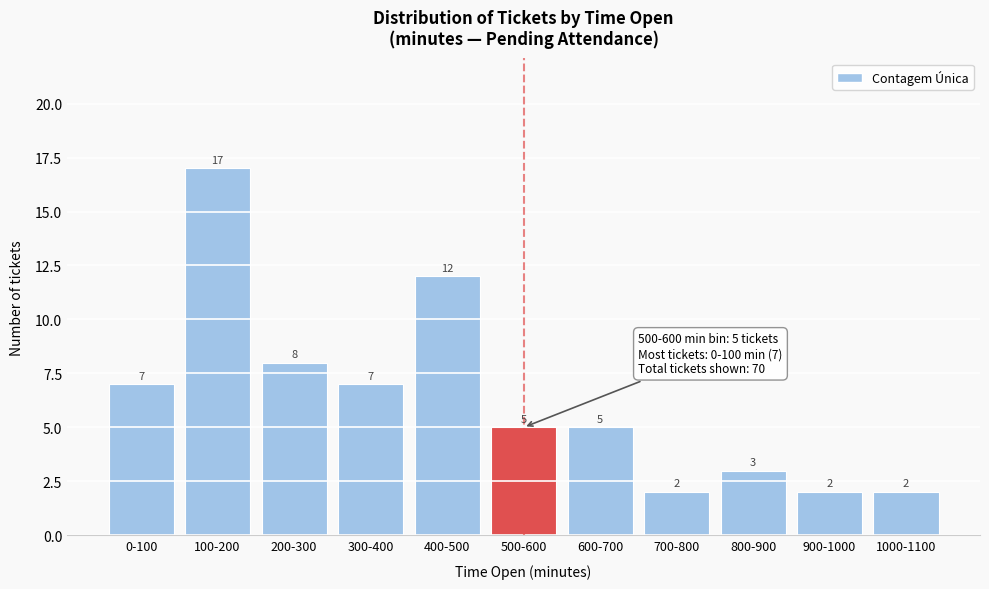

Reading left to right, transcribe all the data shown in this chart.

7	17	8	7	12	5	5	2	3	2	2